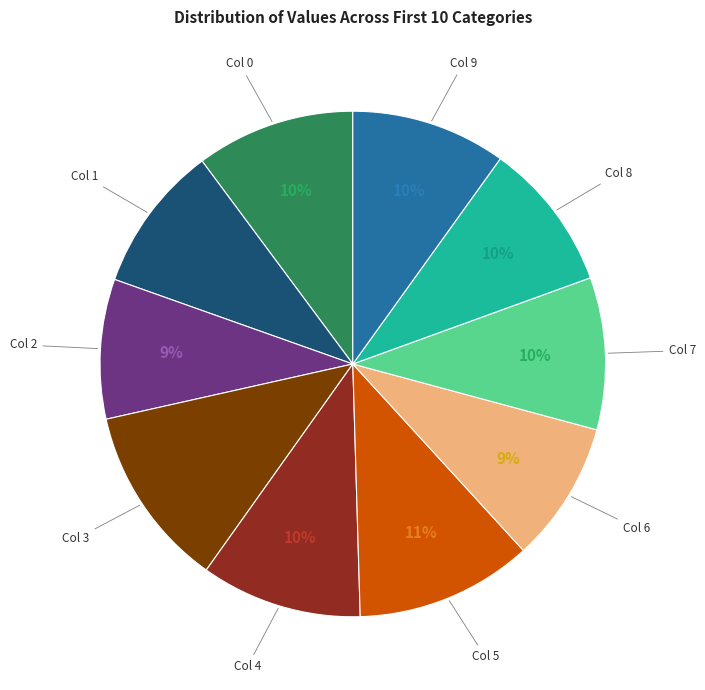

To the nearest percent, what is the average slice percentage?

10%